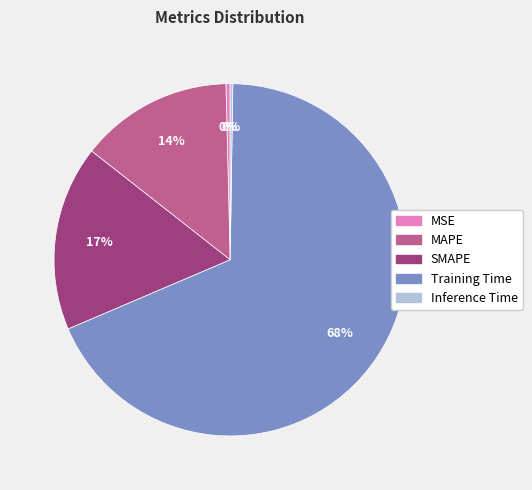

What is the largest slice in the pie chart?

Training Time